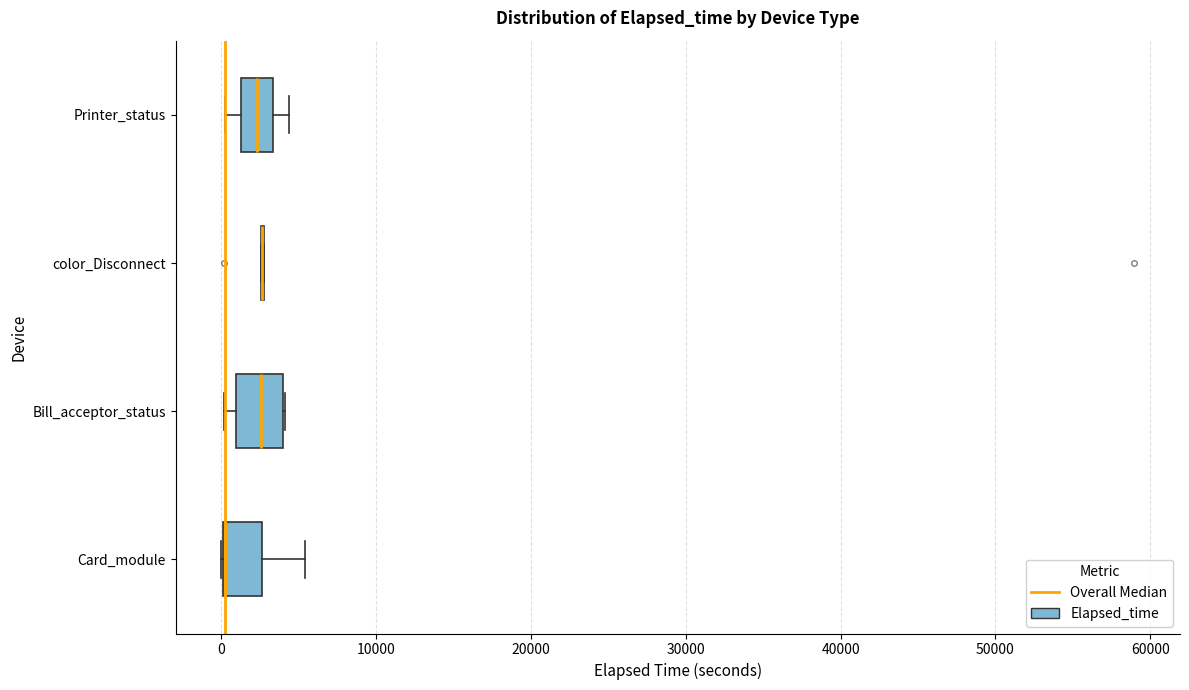

Reading bottom to top, read every box against the x-axis: the position of its median line, the range the box covers, and the ends of its whiskers. The values are not printed on the chart, so give them approximately, as read against the axis.

Card_module: median 0 (drawn on the box's left edge), box 0 to 3000, whiskers 0 to 5000
Bill_acceptor_status: median 3000, box 1000 to 4000, whiskers 0 to 4000
color_Disconnect: box collapsed to a line at 3000, whiskers 3000 to 3000
Printer_status: median 2000, box 1000 to 3000, whiskers 0 to 4000